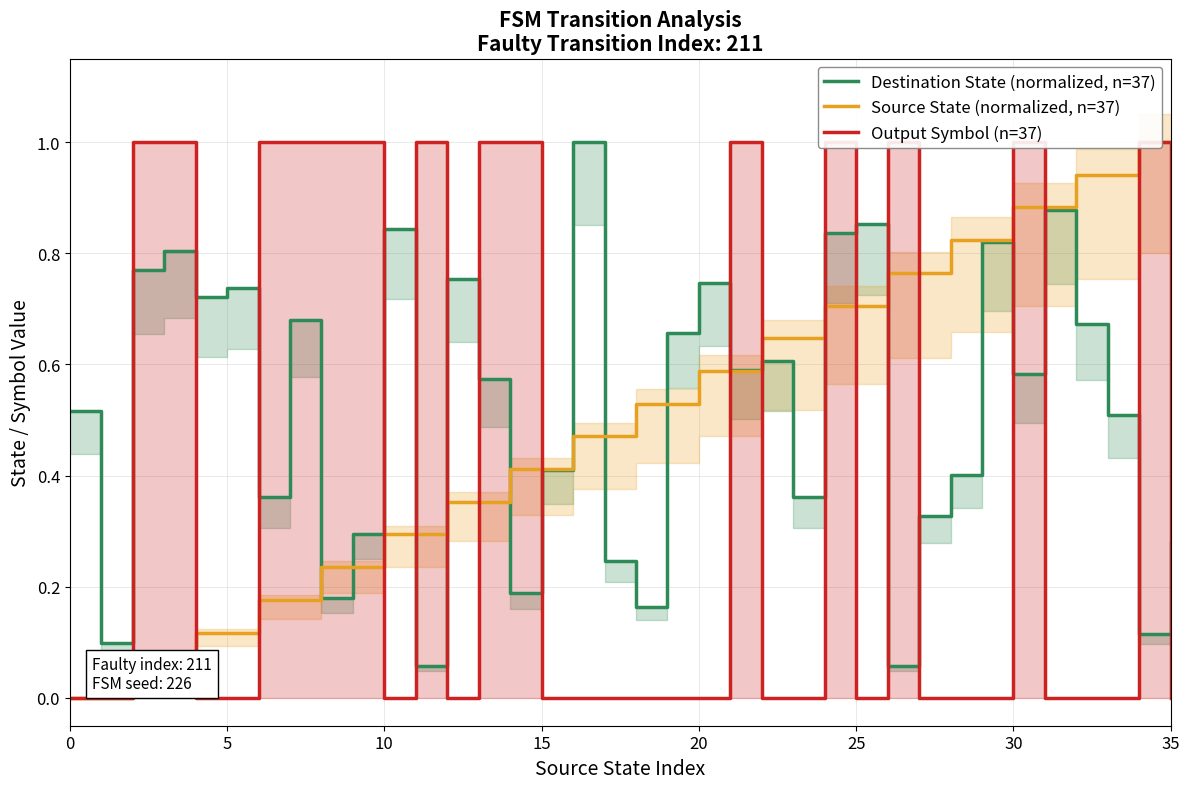

How many interior local valleys does the Destination State (normalized, n=37) series have?

12